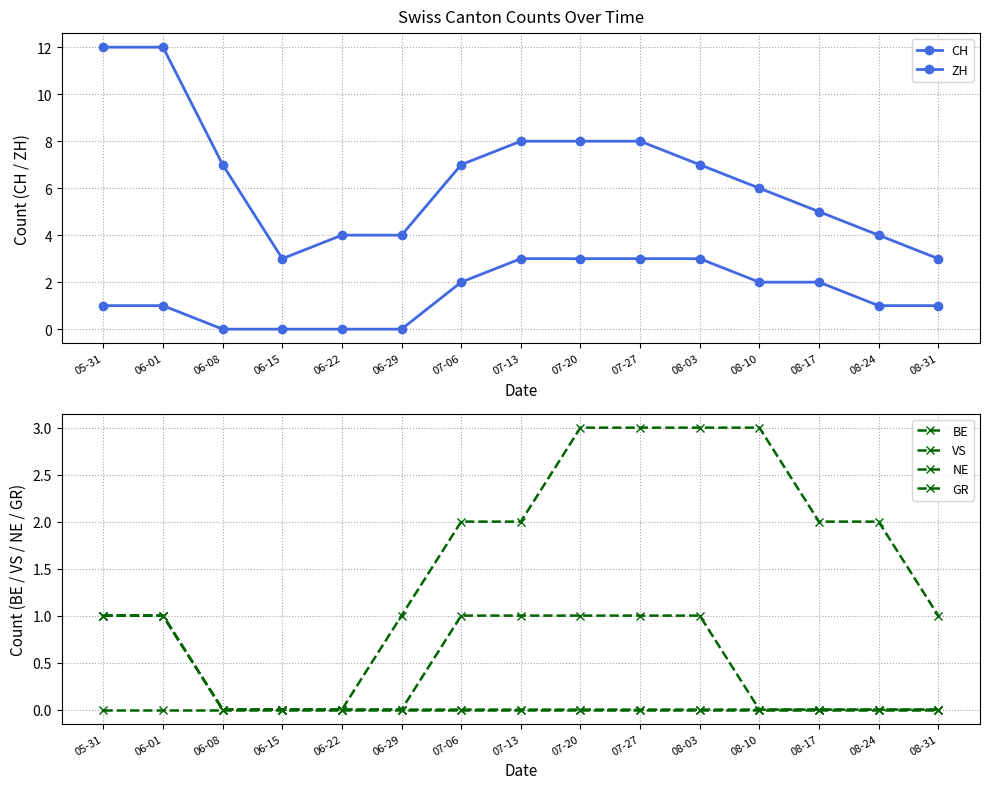

How many categories are shown in the chart?

15